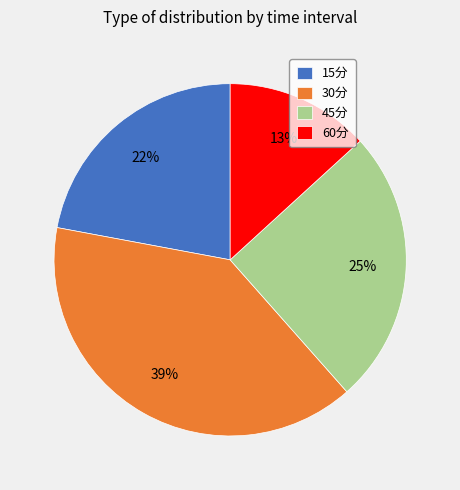

How many slices are in this pie chart?

4